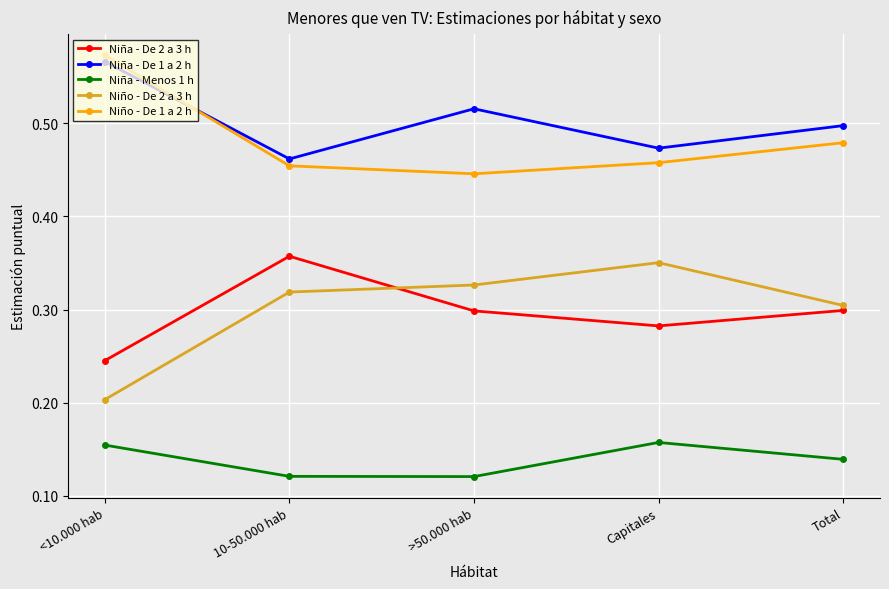

Which series has the largest total across all categories?

Niña - De 1 a 2 h